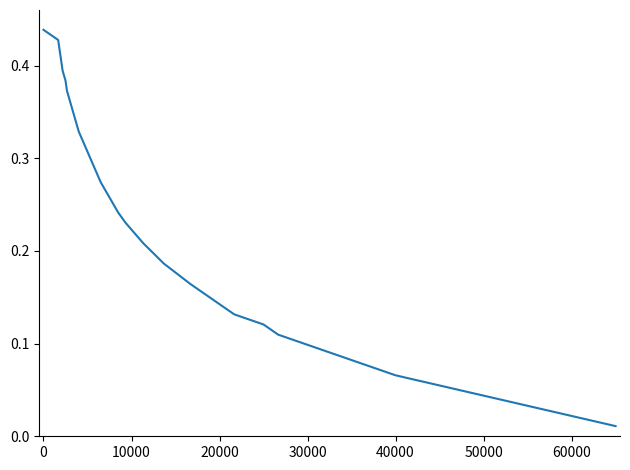

What is the value of the 5th point from the left?

0.4